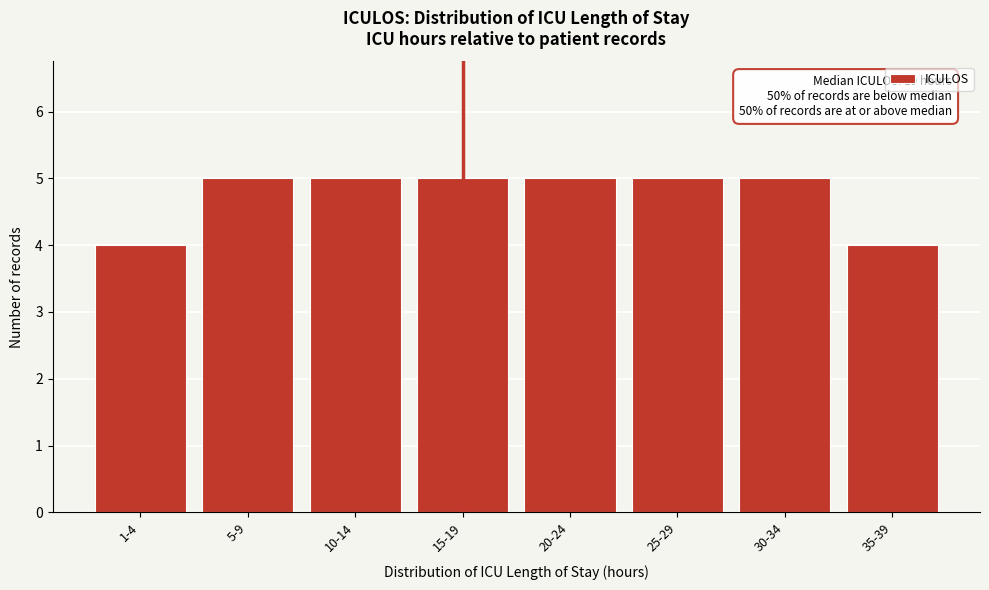

Reading left to right, extract all data points from this chart.

1-4=4	5-9=5	10-14=5	15-19=5	20-24=5	25-29=5	30-34=5	35-39=4